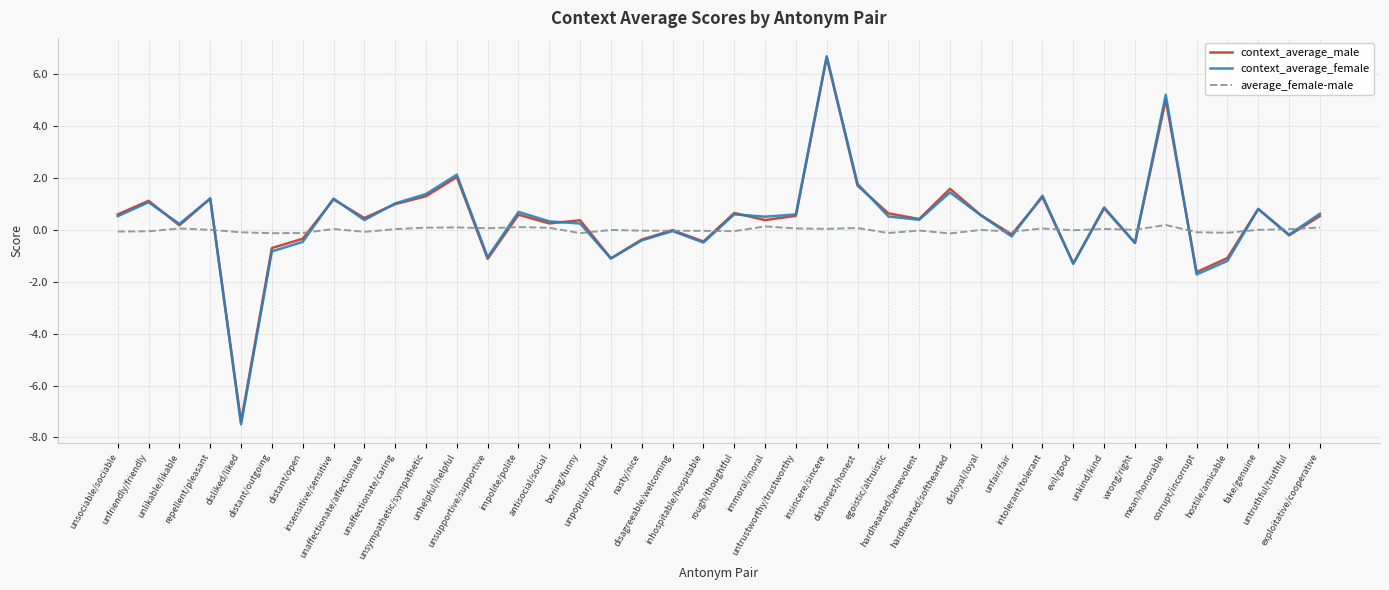

What is the highest value of the context_average_male series?

6.6